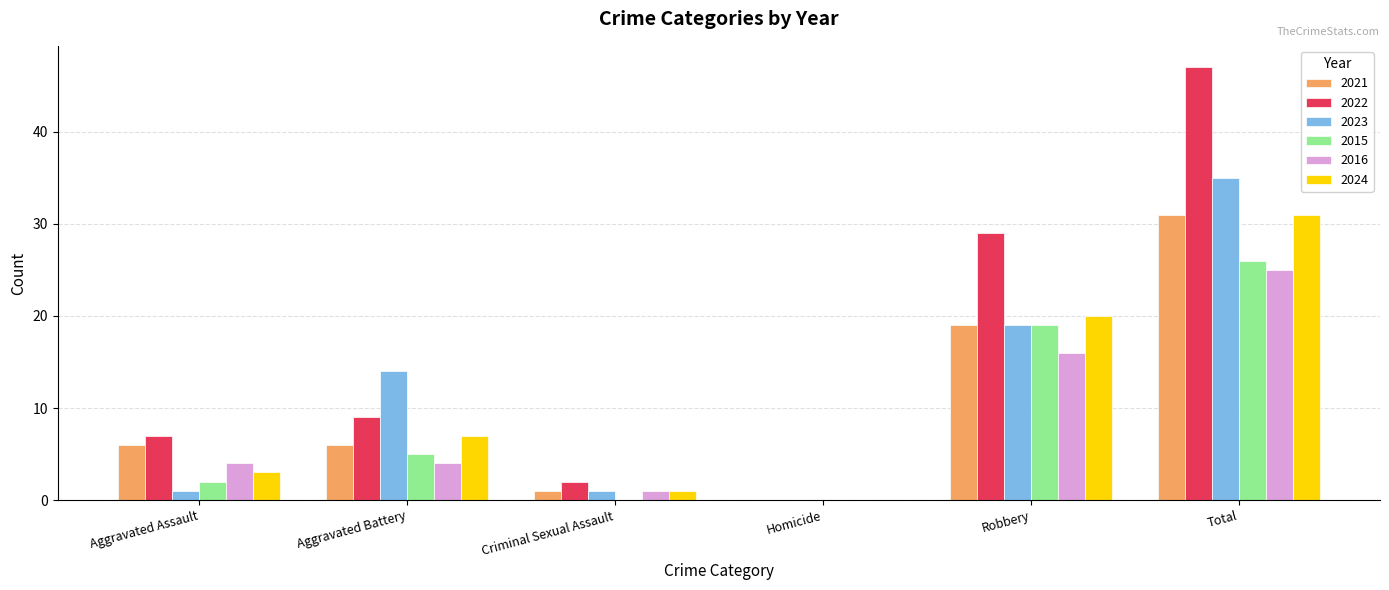

How many groups of bars are there?

6